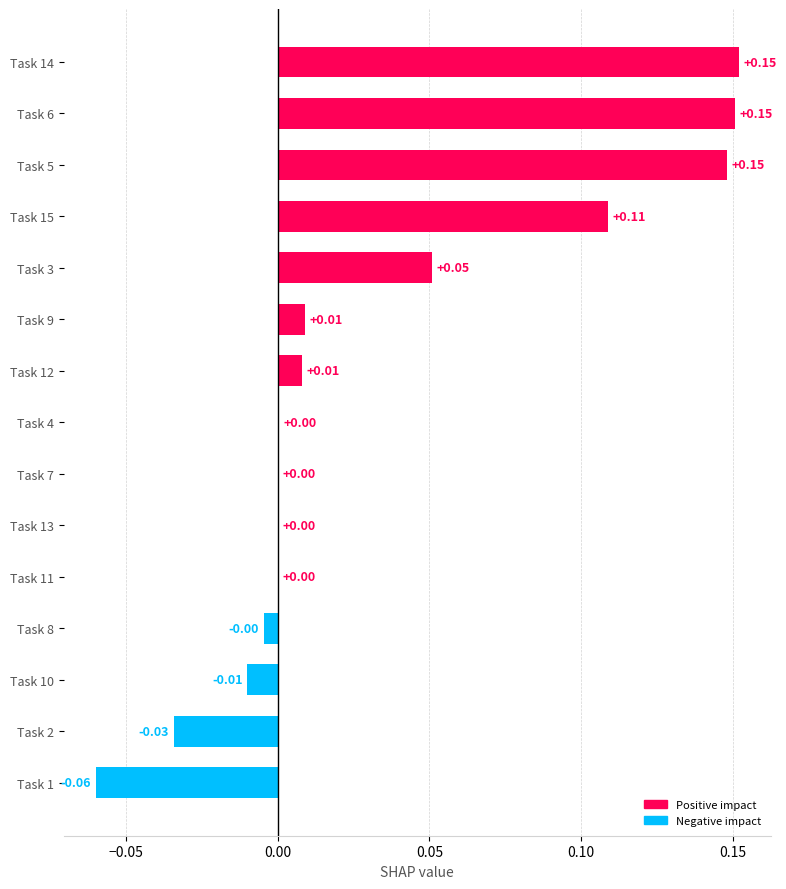

What is the sum of all values?

0.5